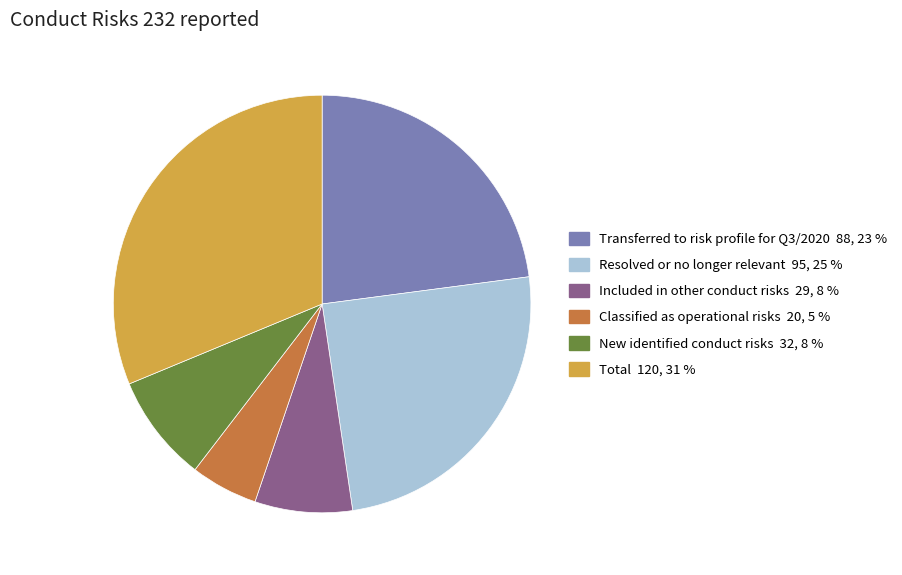

Is there any slice that represents more than half of the pie?

No